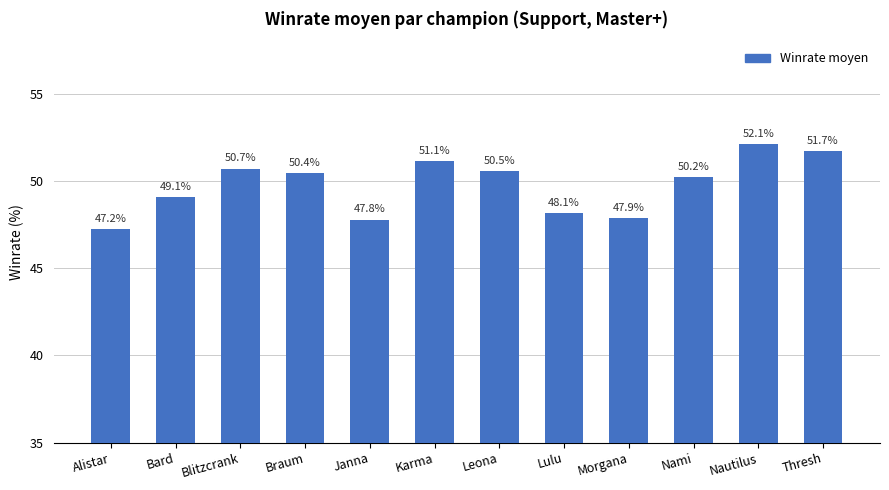

The value at Nautilus is 11.2. True or false?

False